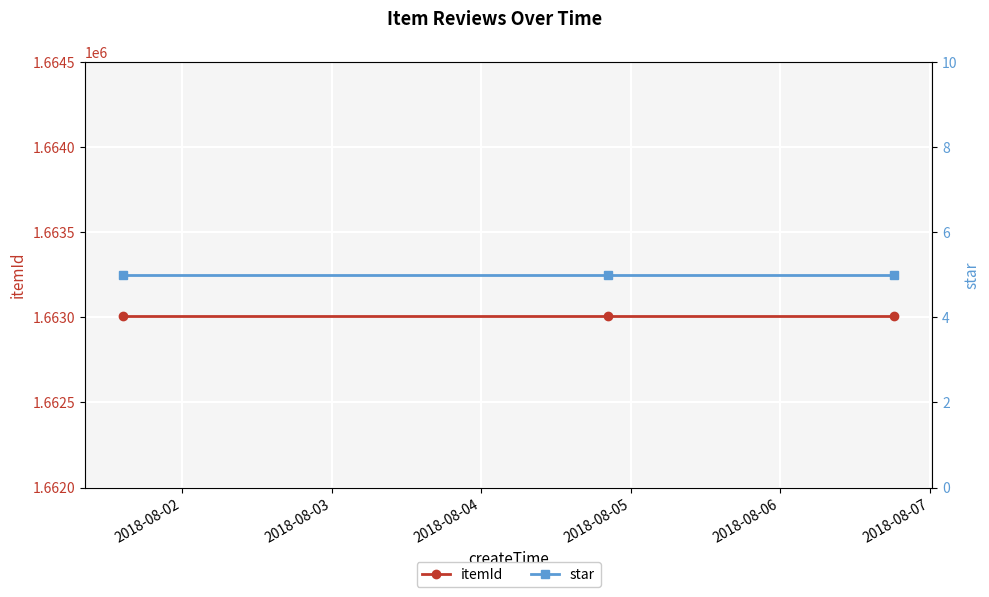

What is the spread (max minus min) of values at 2018-08-02?

1663003